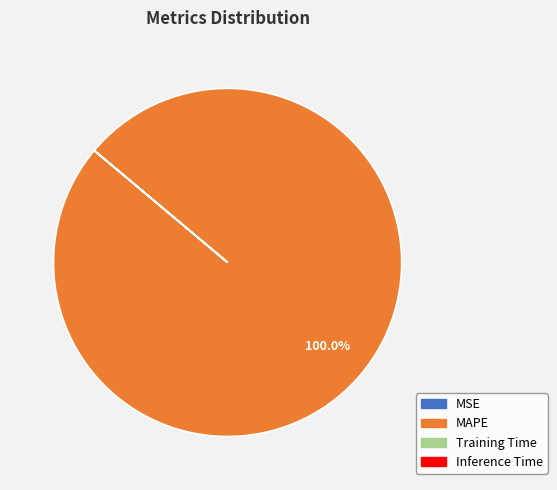

Which category accounts for the majority?

MAPE